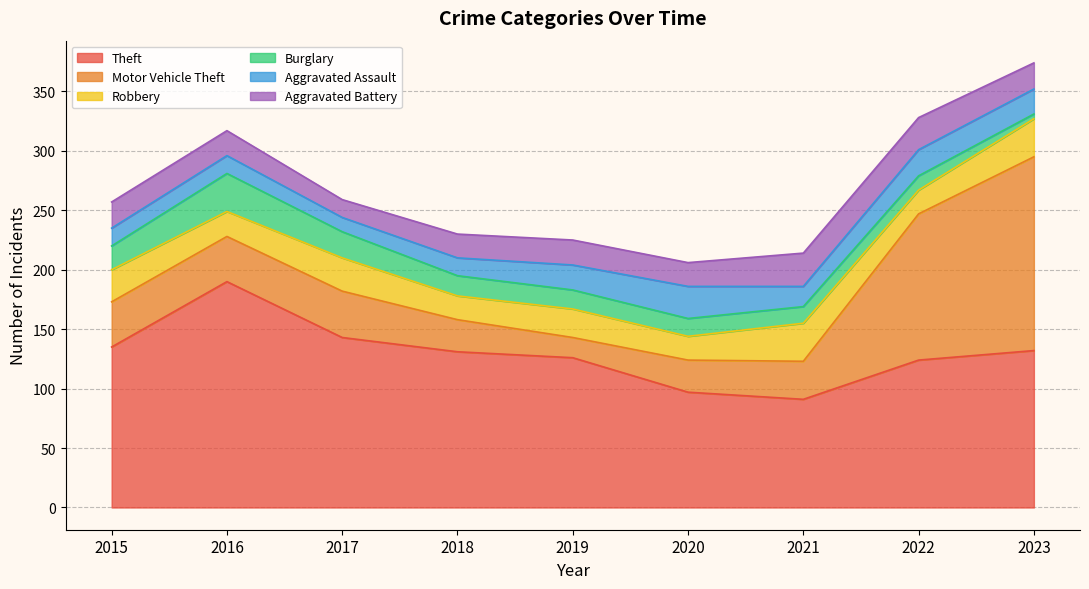

True or false: Aggravated Battery and Theft intersect in this chart.

False